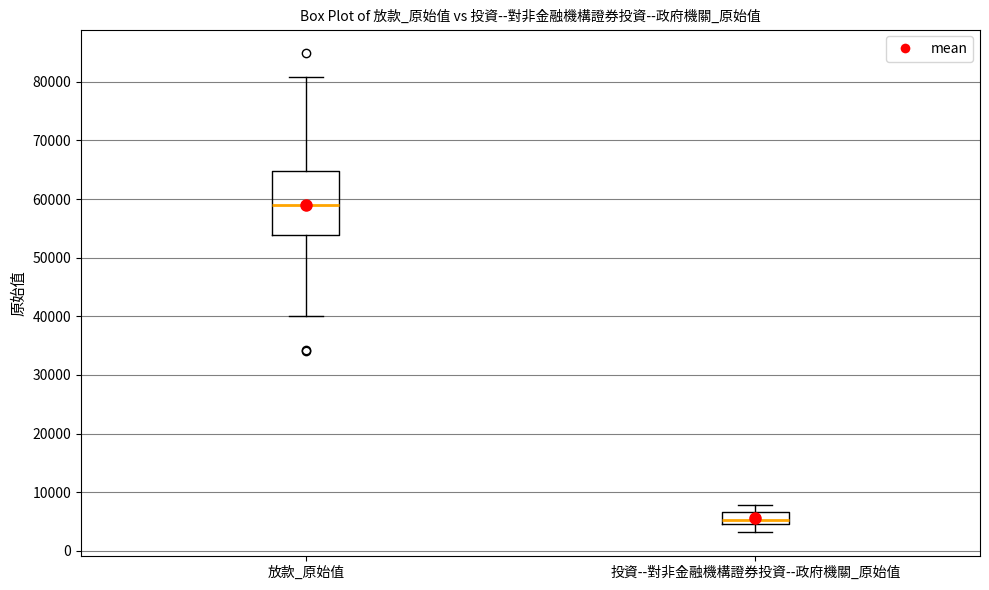

Reading left to right, transcribe this box plot: for each box, give where its median line is, the range the box spans, and where its two whiskers end, as read against the y-axis. The values are not printed on the chart, so give them approximately, as read against the axis.

放款_原始值: median 59000, box 54000 to 65000, whiskers 40000 to 81000
投資--對非金融機構證券投資--政府機關_原始值: median 5000 (inside the box), box 5000 to 7000, whiskers 3000 to 8000